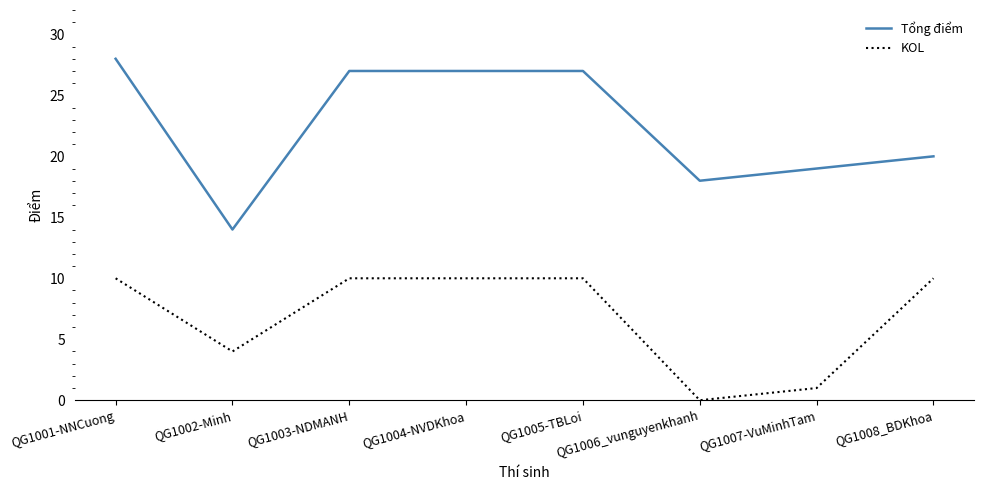

Between QG1001-NNCuong and QG1002-Minh, which series saw the biggest shift?

Tổng điểm